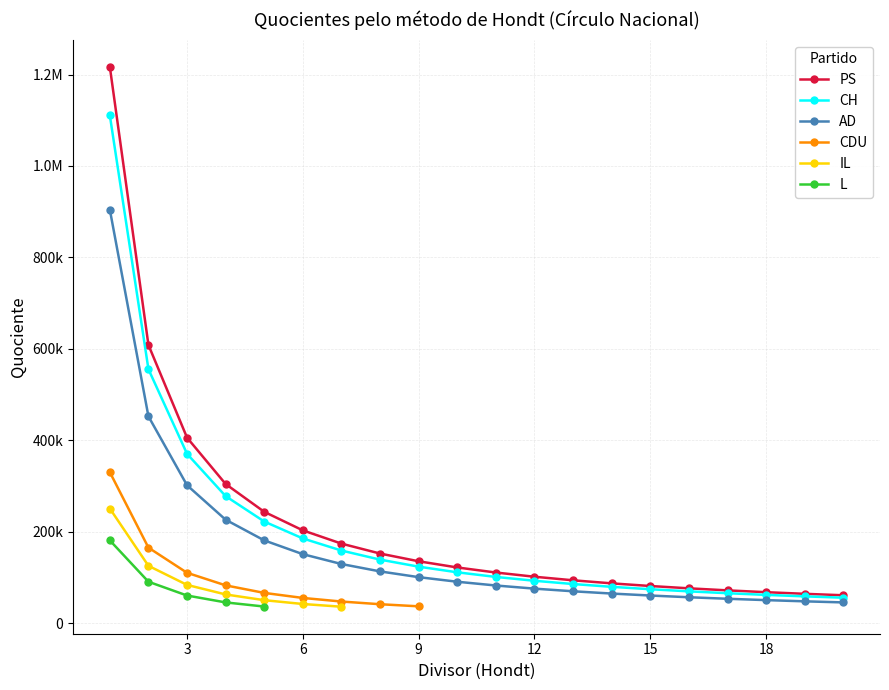

Count the number of data series in this chart.

6